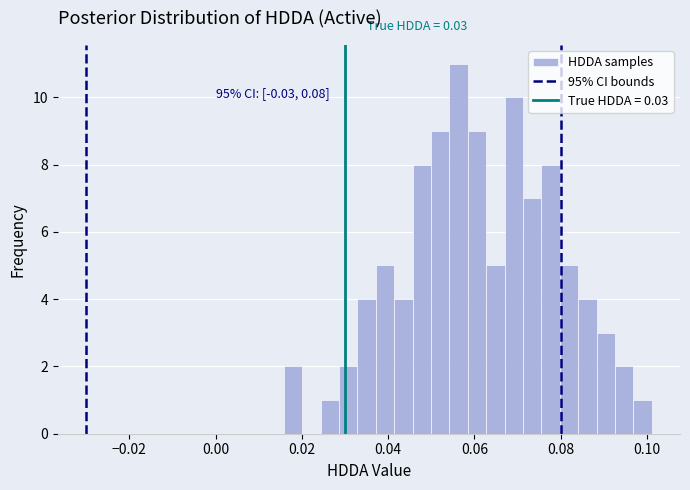

Around what value on the x-axis is the tallest bar? Give the approximate position of its centre, as read against the axis.

0.056